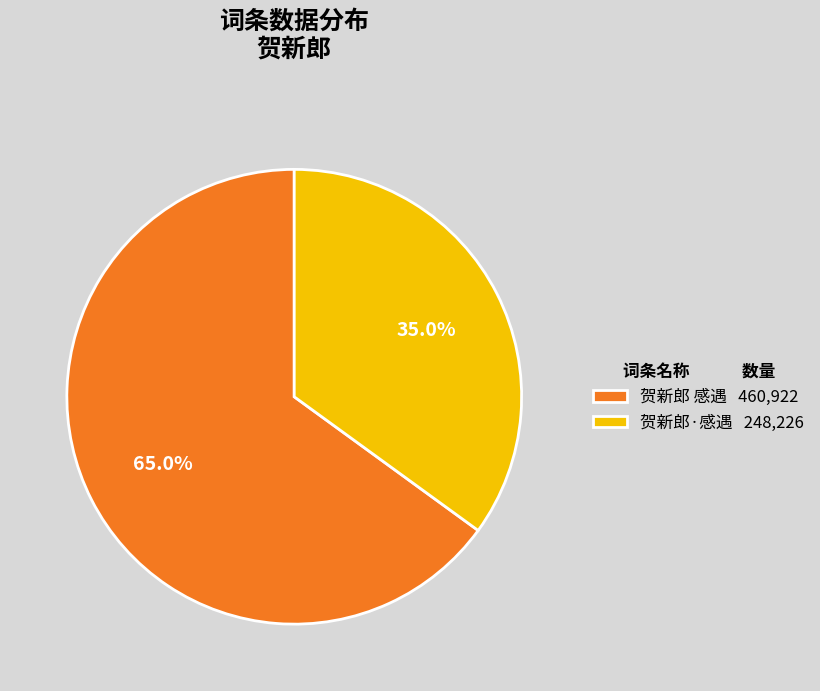

What is the ratio of the value at 贺新郎·感遇 248,226 to the value at 贺新郎 感遇 460,922?

0.5